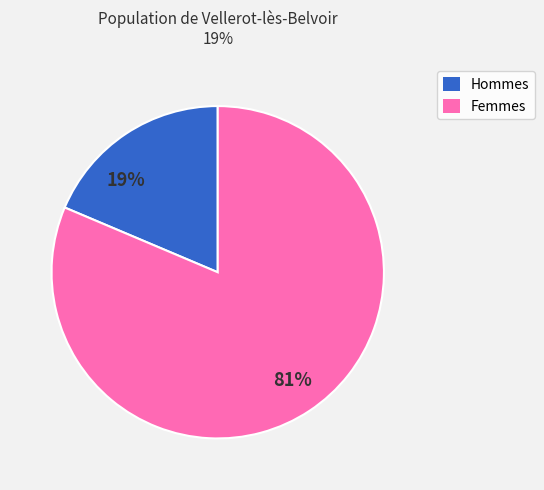

Is there a majority slice in this chart?

Yes